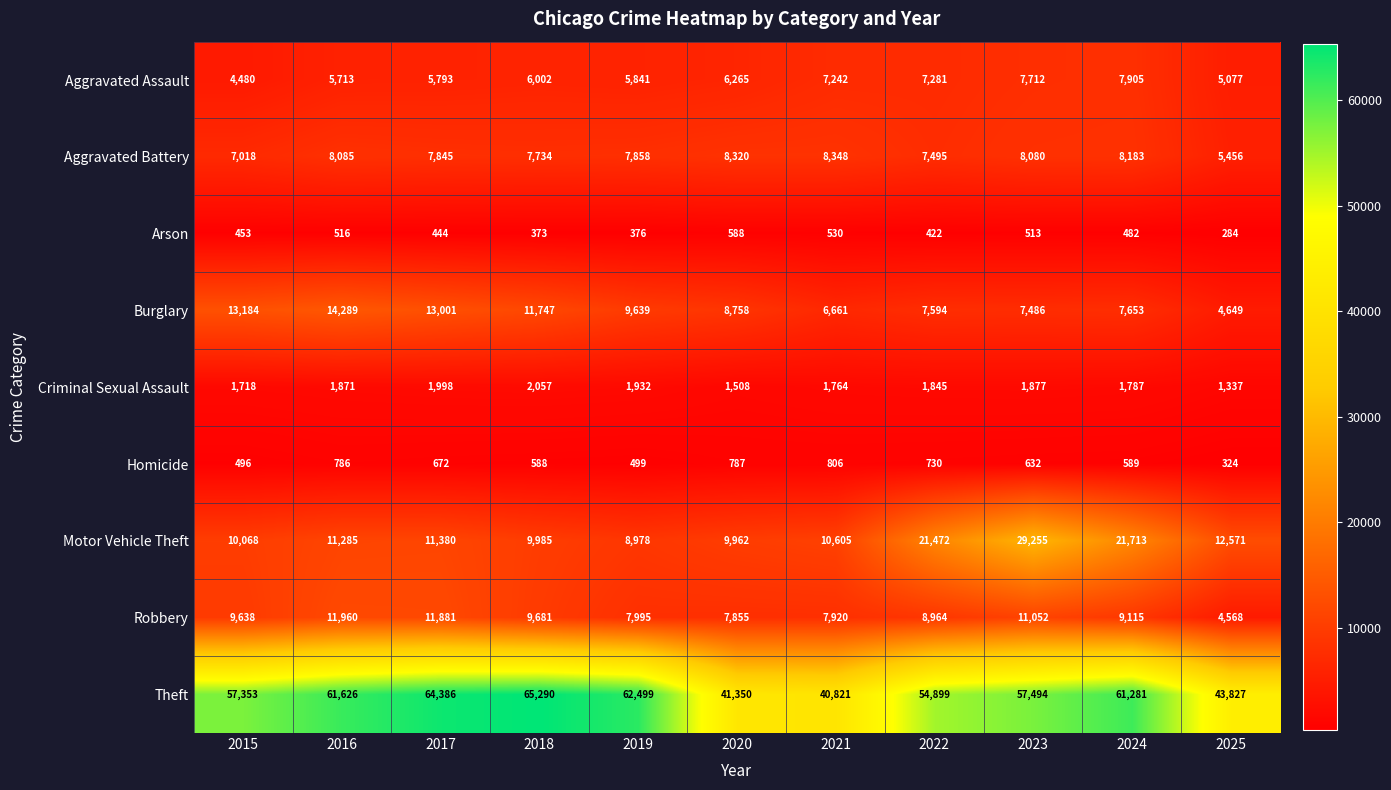

Count the number of categories in the chart.

11